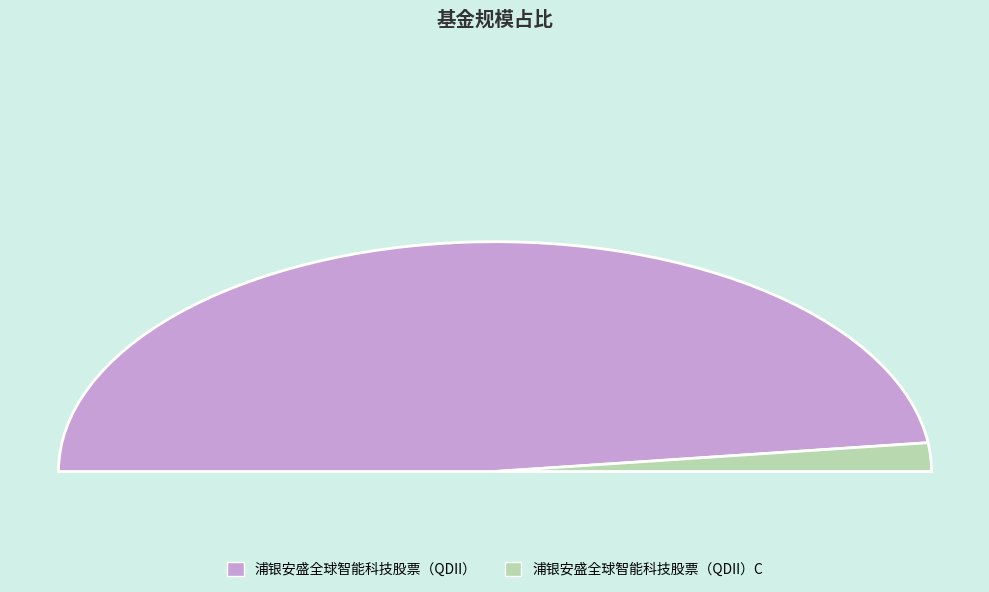

Between 浦银安盛全球智能科技股票（QDII） and 浦银安盛全球智能科技股票（QDII）C, which is larger?

浦银安盛全球智能科技股票（QDII）